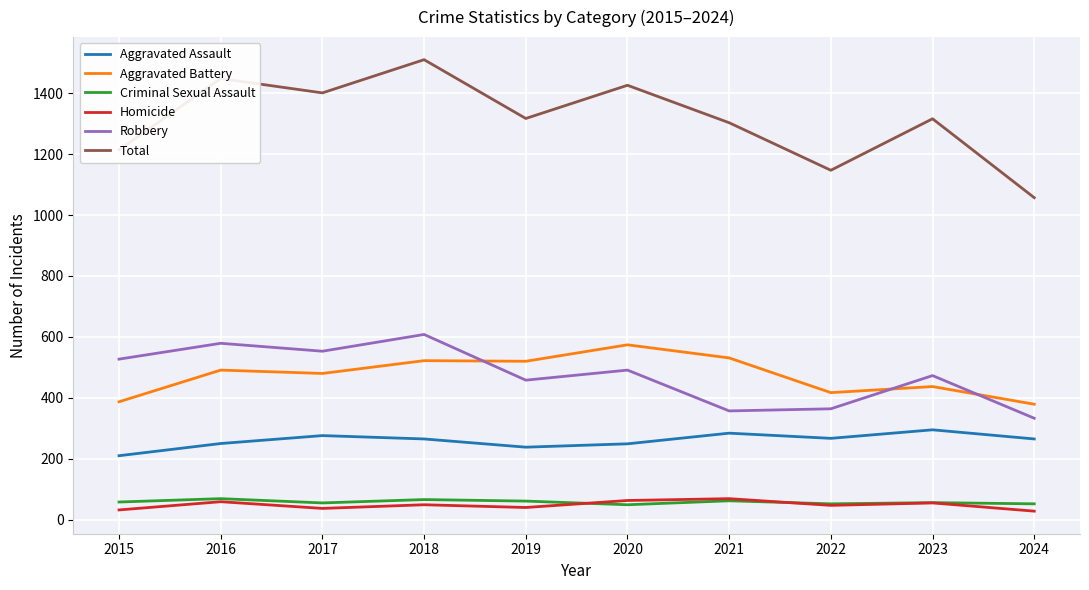

True or false: Aggravated Battery has more than 0 interior local peaks.

True